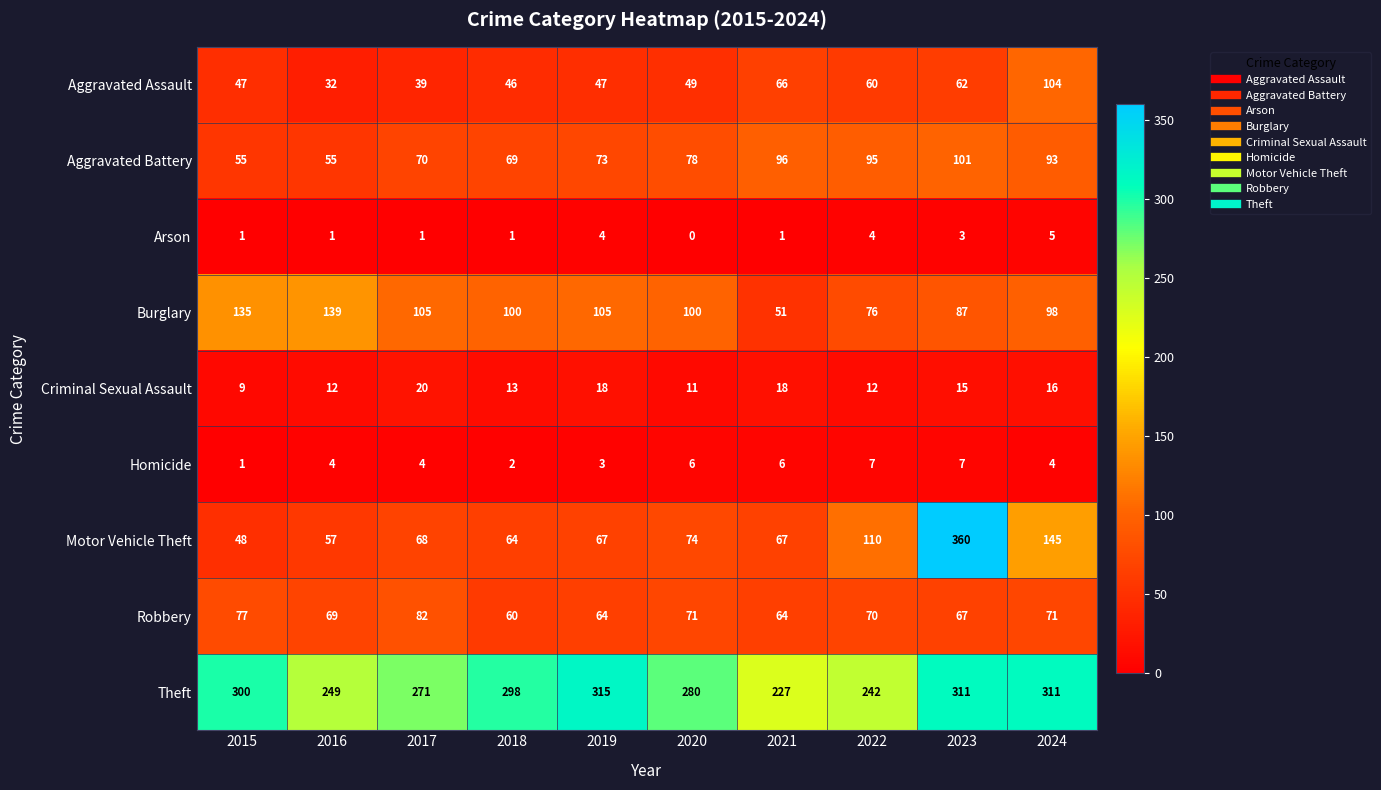

What is the total value across all series at 2016?

618